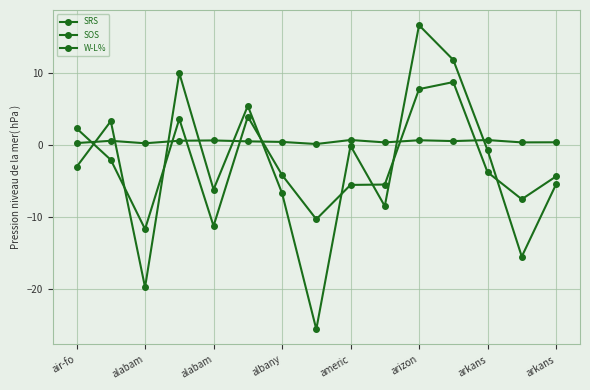

Count the number of categories in the chart.

15